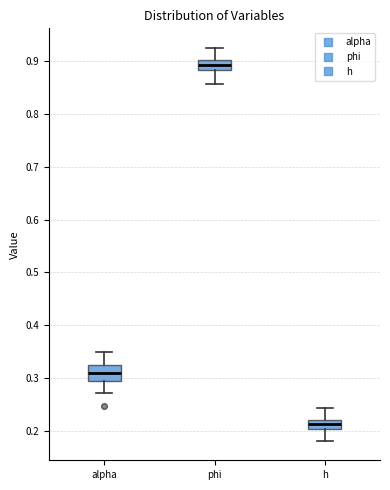

Reading left to right, transcribe this box plot: for each box, give where its median line is, the range the box spans, and where its two whiskers end, as read against the y-axis. The values are not printed on the chart, so give them approximately, as read against the axis.

alpha: median 0.31, box 0.30 to 0.32, whiskers 0.27 to 0.35
phi: median 0.89, box 0.88 to 0.90, whiskers 0.86 to 0.92
h: median 0.21, box 0.20 to 0.22, whiskers 0.18 to 0.24